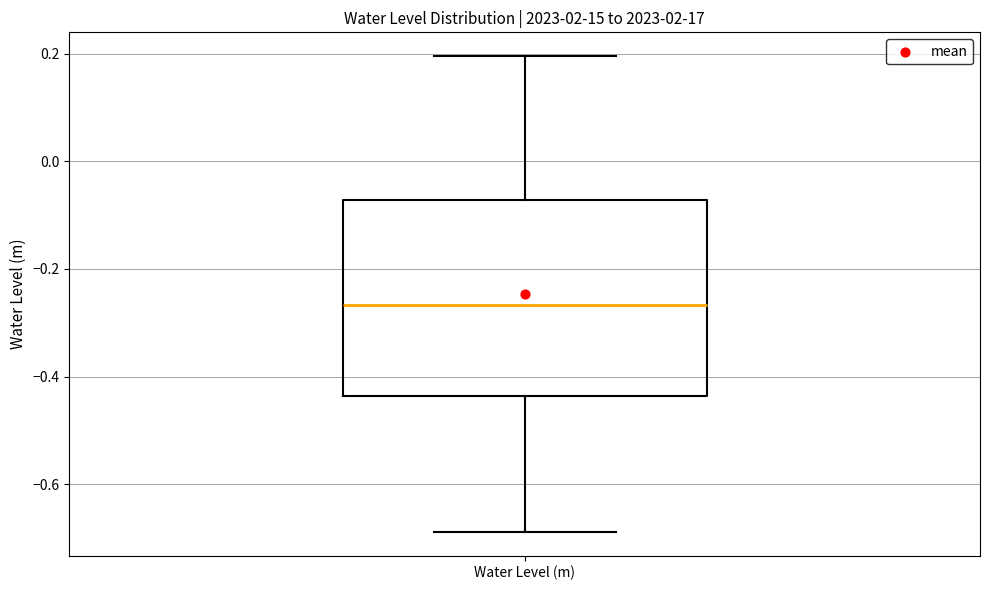

Transcribe this box plot: give where the median line is, the range the box spans, and where the two whiskers end, as read against the y-axis. The values are not printed on the chart, so give them approximately, as read against the axis.

median -0.26, box -0.44 to -0.08, whiskers -0.68 to 0.20